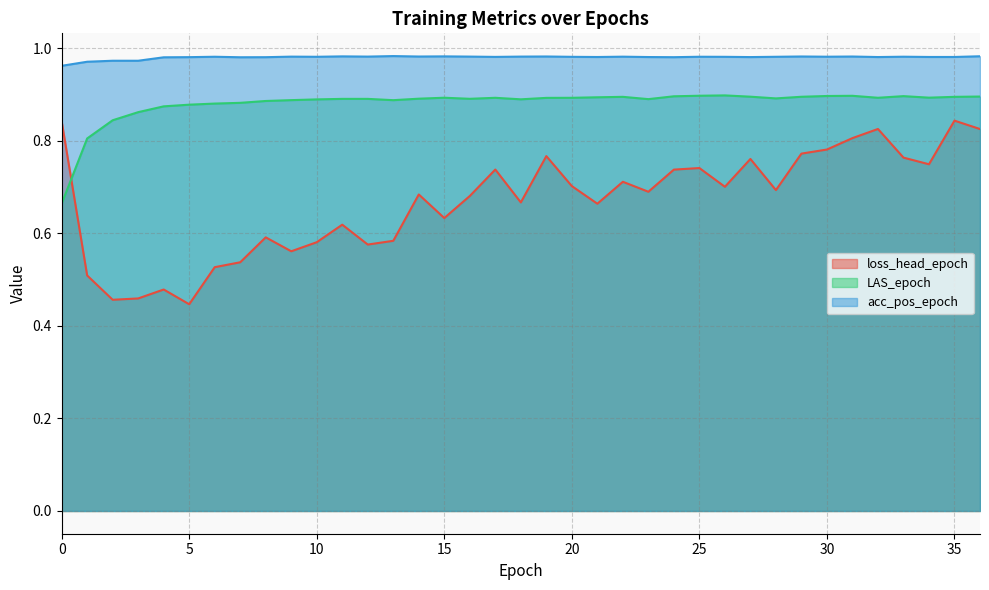

True or false: LAS_epoch and acc_pos_epoch cross at least once.

False